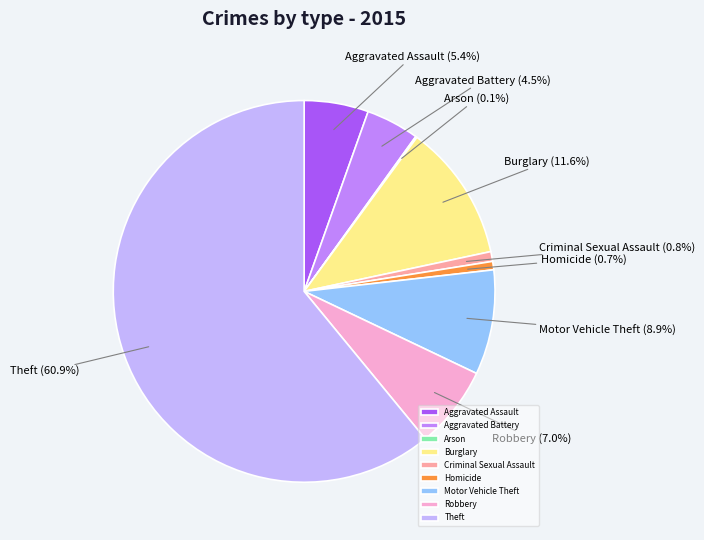

Which category has the biggest portion of the pie?

Theft